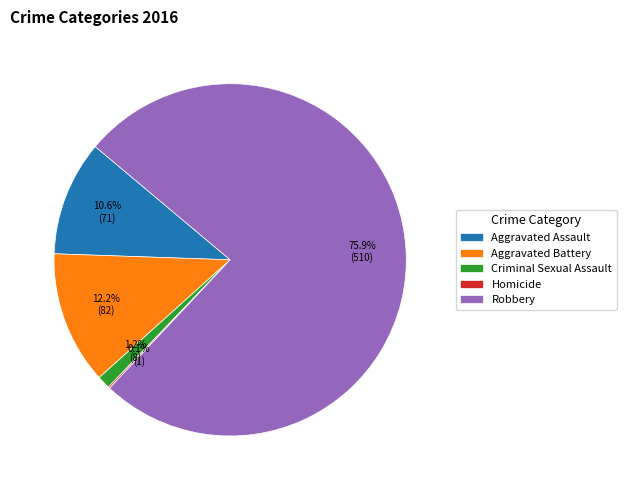

Is it true that Aggravated Assault is 1% of the pie?

False